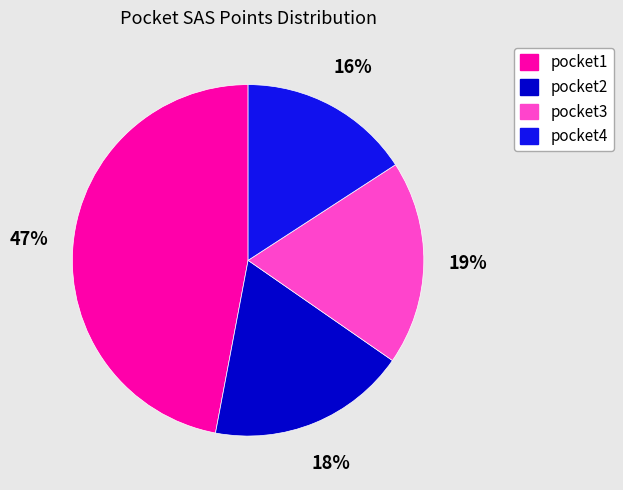

How many segments does this pie chart have?

4